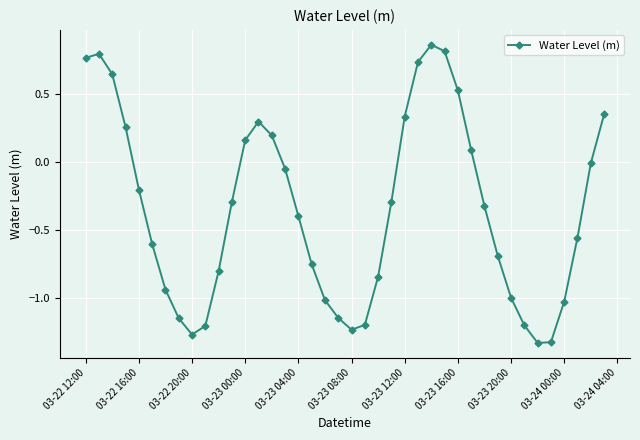

What is the difference between the maximum and minimum values?

2.2